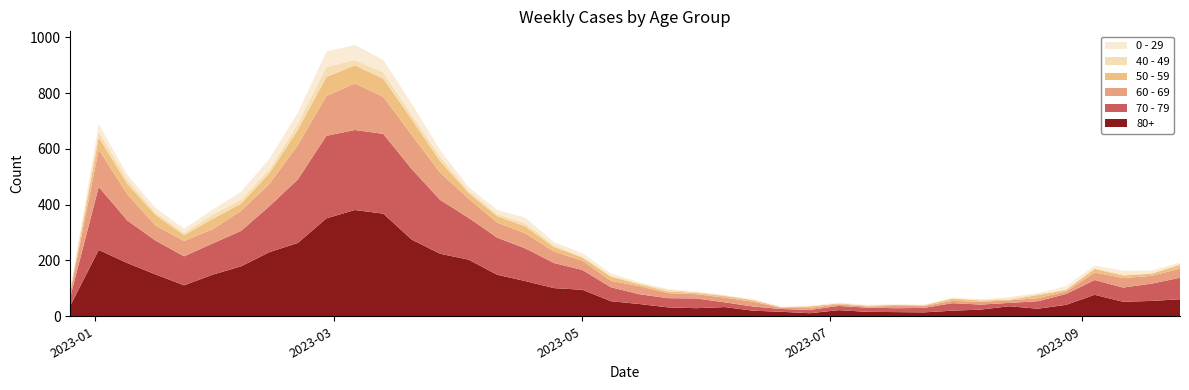

Reading left to right, list all the values displayed in this chart.

80+: 2022-12-26=38	2023-01-02=238	2023-01-09=191	2023-01-16=150	2023-01-23=111	2023-01-30=149	2023-02-06=179	2023-02-13=230	2023-02-20=263	2023-02-27=351	2023-03-06=381	2023-03-13=368	2023-03-20=275	2023-03-27=224	2023-04-03=203	2023-04-10=149	2023-04-17=126	2023-04-24=101	2023-05-01=95	2023-05-08=54	2023-05-15=44	2023-05-22=32	2023-05-29=29	2023-06-05=33	2023-06-12=20	2023-06-19=16	2023-06-26=11	2023-07-03=22	2023-07-10=16	2023-07-17=15	2023-07-24=14	2023-07-31=20	2023-08-07=24	2023-08-14=36	2023-08-21=27	2023-08-28=41	2023-09-04=77	2023-09-11=52	2023-09-18=55	2023-09-25=61
70 - 79: 2022-12-26=32	2023-01-02=226	2023-01-09=153	2023-01-16=121	2023-01-23=104	2023-01-30=112	2023-02-06=127	2023-02-13=165	2023-02-20=228	2023-02-27=296	2023-03-06=287	2023-03-13=286	2023-03-20=253	2023-03-27=193	2023-04-03=150	2023-04-10=133	2023-04-17=117	2023-04-24=90	2023-05-01=71	2023-05-08=50	2023-05-15=35	2023-05-22=33	2023-05-29=35	2023-06-05=17	2023-06-12=15	2023-06-19=10	2023-06-26=12	2023-07-03=15	2023-07-10=15	2023-07-17=14	2023-07-24=16	2023-07-31=27	2023-08-07=18	2023-08-14=12	2023-08-21=27	2023-08-28=39	2023-09-04=53	2023-09-11=51	2023-09-18=62	2023-09-25=77
60 - 69: 2022-12-26=16	2023-01-02=134	2023-01-09=94	2023-01-16=54	2023-01-23=55	2023-01-30=51	2023-02-06=72	2023-02-13=80	2023-02-20=123	2023-02-27=143	2023-03-06=167	2023-03-13=133	2023-03-20=122	2023-03-27=98	2023-04-03=69	2023-04-10=54	2023-04-17=54	2023-04-24=41	2023-05-01=33	2023-05-08=23	2023-05-15=29	2023-05-22=18	2023-05-29=15	2023-06-05=17	2023-06-12=17	2023-06-19=4	2023-06-26=7	2023-07-03=6	2023-07-10=4	2023-07-17=8	2023-07-24=7	2023-07-31=8	2023-08-07=10	2023-08-14=9	2023-08-21=11	2023-08-28=9	2023-09-04=27	2023-09-11=34	2023-09-18=28	2023-09-25=33
50 - 59: 2022-12-26=5	2023-01-02=44	2023-01-09=37	2023-01-16=38	2023-01-23=21	2023-01-30=37	2023-02-06=26	2023-02-13=38	2023-02-20=55	2023-02-27=68	2023-03-06=65	2023-03-13=65	2023-03-20=56	2023-03-27=41	2023-04-03=20	2023-04-10=23	2023-04-17=25	2023-04-24=16	2023-05-01=12	2023-05-08=15	2023-05-15=7	2023-05-22=6	2023-05-29=5	2023-06-05=6	2023-06-12=6	2023-06-19=2	2023-06-26=6	2023-07-03=3	2023-07-10=3	2023-07-17=4	2023-07-24=2	2023-07-31=8	2023-08-07=5	2023-08-14=2	2023-08-21=11	2023-08-28=6	2023-09-04=13	2023-09-11=9	2023-09-18=8	2023-09-25=13
40 - 49: 2022-12-26=4	2023-01-02=21	2023-01-09=16	2023-01-16=8	2023-01-23=8	2023-01-30=15	2023-02-06=14	2023-02-13=13	2023-02-20=23	2023-02-27=36	2023-03-06=19	2023-03-13=23	2023-03-20=16	2023-03-27=16	2023-04-03=8	2023-04-10=8	2023-04-17=11	2023-04-24=7	2023-05-01=2	2023-05-08=4	2023-05-15=3	2023-05-22=6	2023-05-29=3	2023-06-05=2	2023-06-12=1	2023-06-19=1	2023-06-26=0	2023-07-03=0	2023-07-10=1	2023-07-17=0	2023-07-24=1	2023-07-31=2	2023-08-07=0	2023-08-14=5	2023-08-21=4	2023-08-28=1	2023-09-04=3	2023-09-11=4	2023-09-18=1	2023-09-25=5
0 - 29: 2022-12-26=4	2023-01-02=26	2023-01-09=17	2023-01-16=17	2023-01-23=15	2023-01-30=18	2023-02-06=28	2023-02-13=39	2023-02-20=38	2023-02-27=55	2023-03-06=54	2023-03-13=44	2023-03-20=40	2023-03-27=24	2023-04-03=13	2023-04-10=15	2023-04-17=20	2023-04-24=11	2023-05-01=13	2023-05-08=8	2023-05-15=4	2023-05-22=3	2023-05-29=2	2023-06-05=1	2023-06-12=2	2023-06-19=1	2023-06-26=1	2023-07-03=3	2023-07-10=2	2023-07-17=2	2023-07-24=2	2023-07-31=2	2023-08-07=4	2023-08-14=5	2023-08-21=3	2023-08-28=12	2023-09-04=9	2023-09-11=13	2023-09-18=10	2023-09-25=3